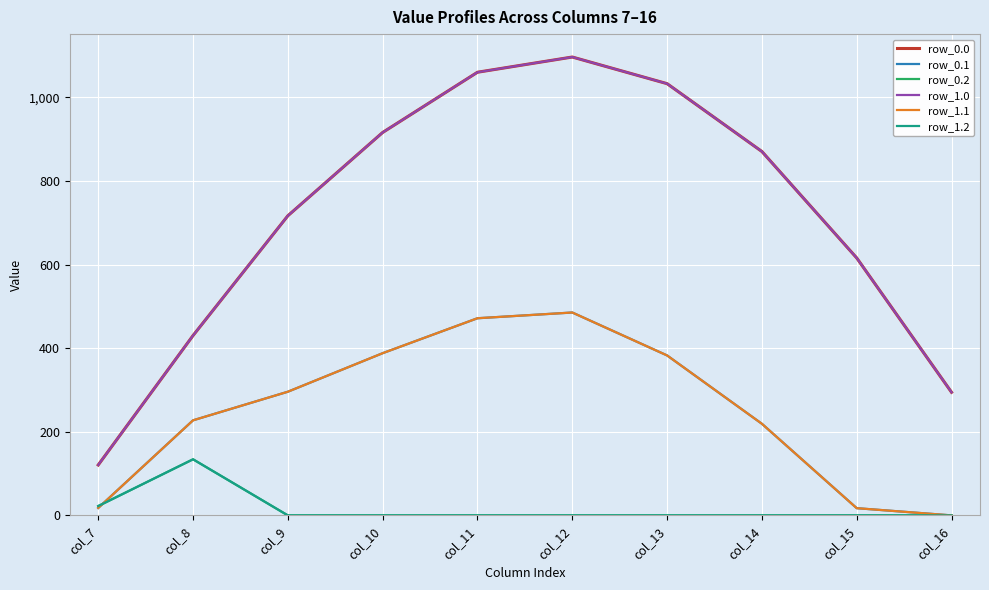

What is the difference between the second highest and minimum values in the row_1.1 series?

471.7